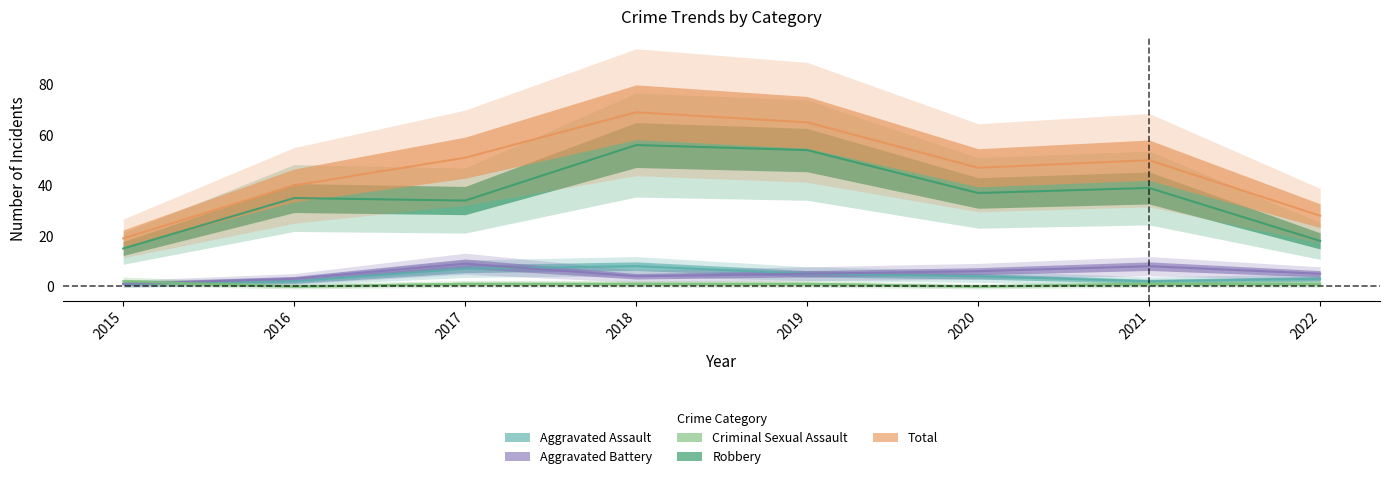

At which label does Aggravated Battery first exceed 5?

2017